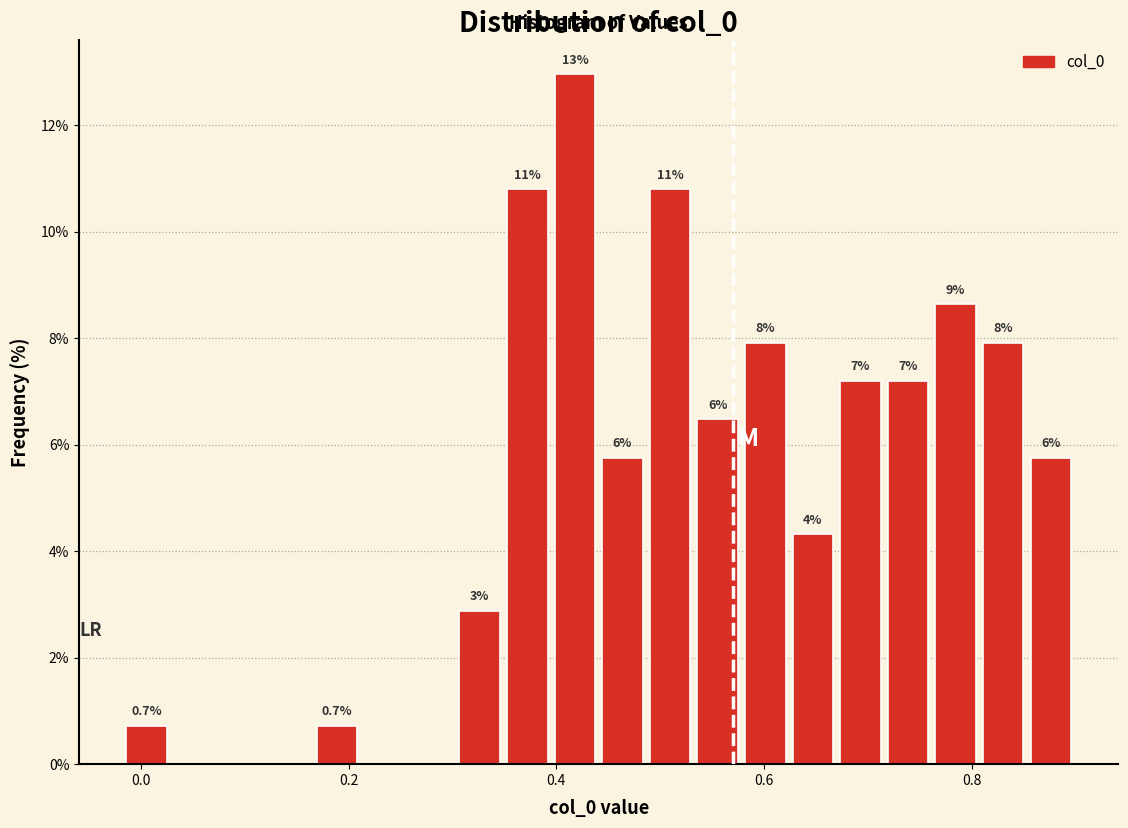

Read against the x-axis, roughly where is the centre of the tallest bar?

0.42